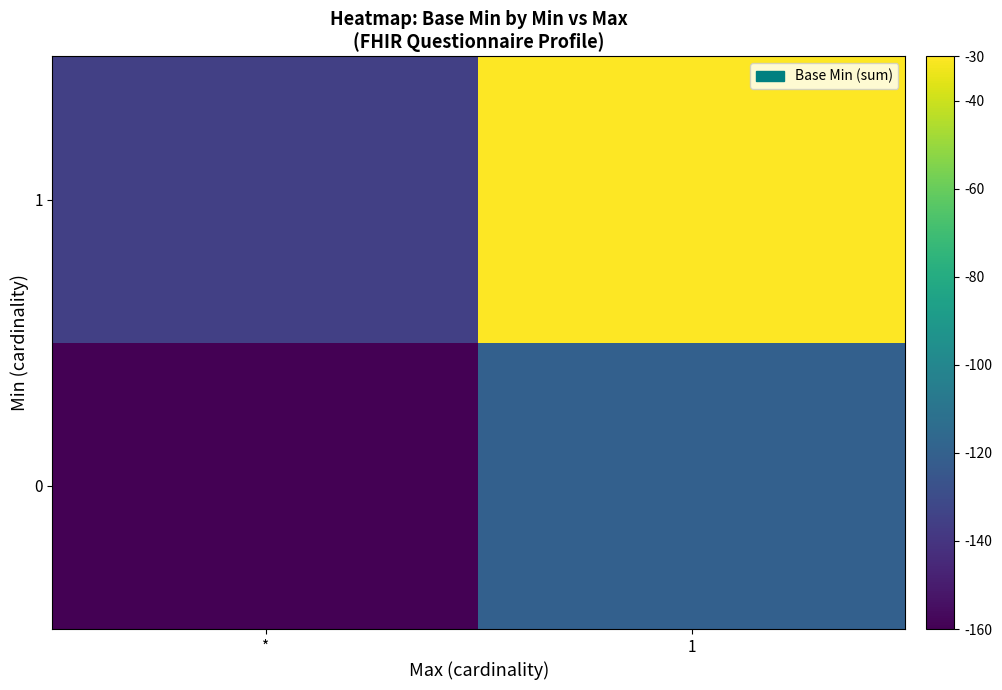

Reading left to right, extract all data points from this chart.

0: *=-160.0	1=-120.4
1: *=-135.4	1=-30.0